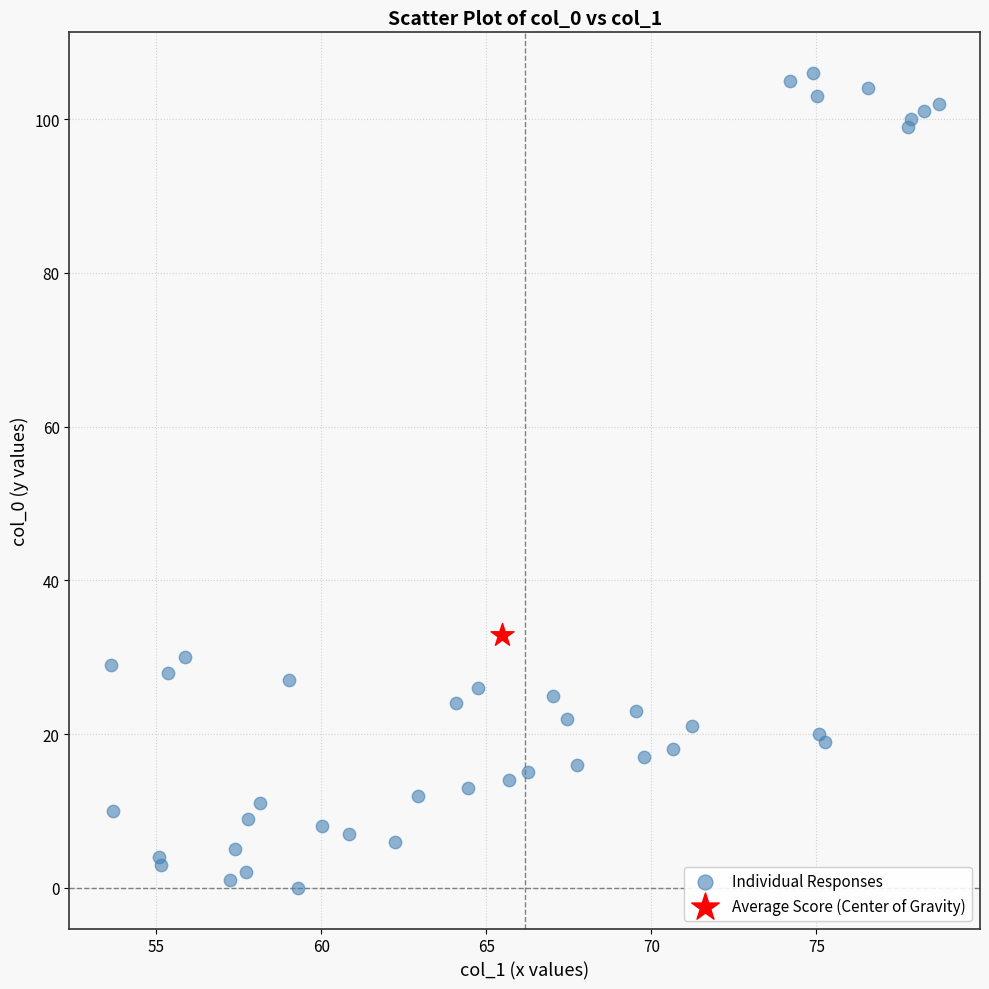

What are all the series names shown in the legend?

Individual Responses, Average Score (Center of Gravity)